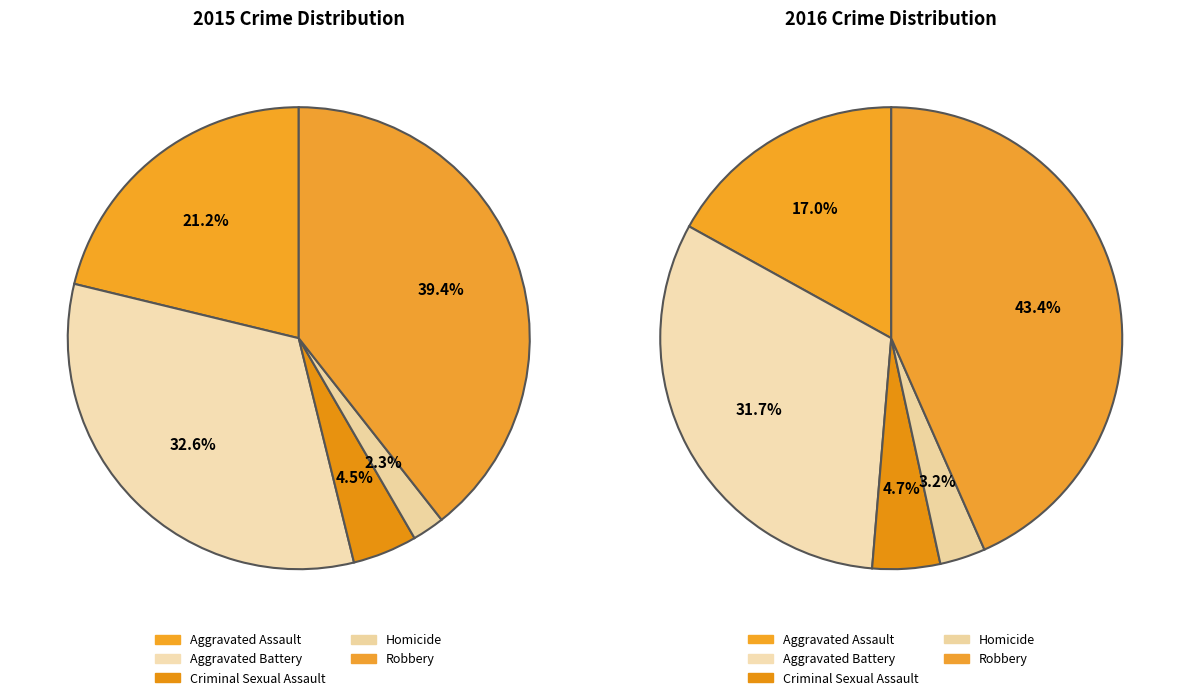

Rank the categories by values_2015 value from lowest to highest.

Homicide, Criminal Sexual Assault, Aggravated Assault, Aggravated Battery, Robbery